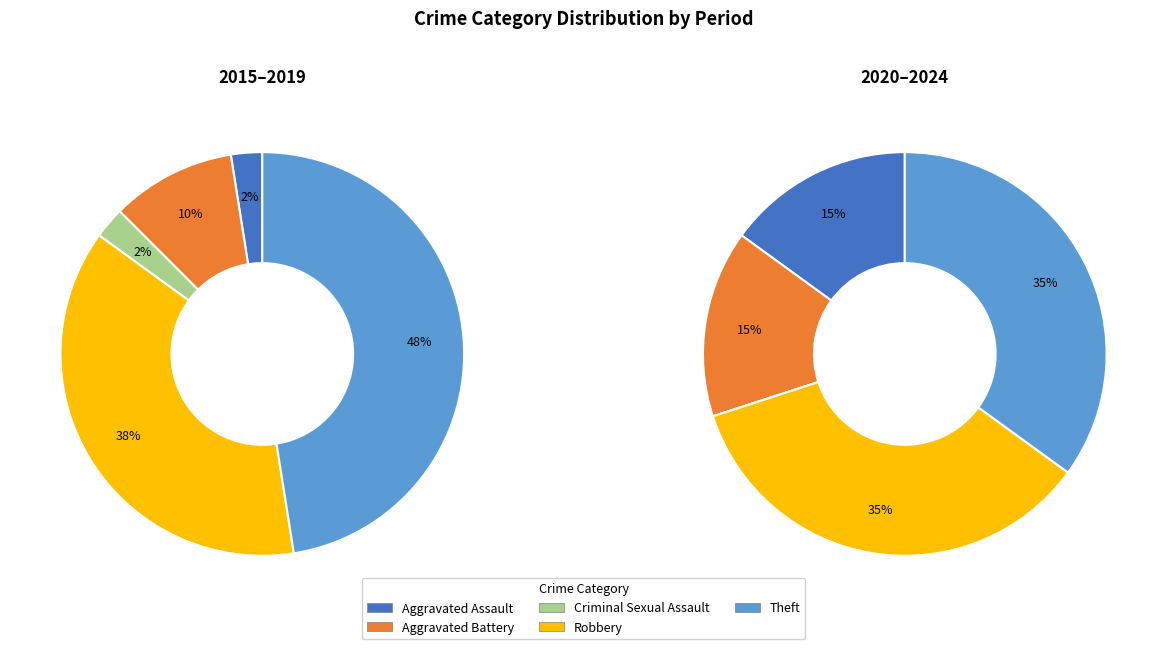

Does 2016 account for over 50% of the chart?

No